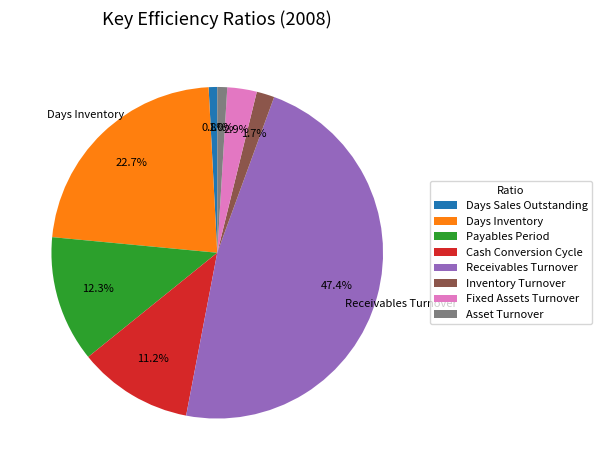

True or false: Payables Period accounts for 24% of the total.

False